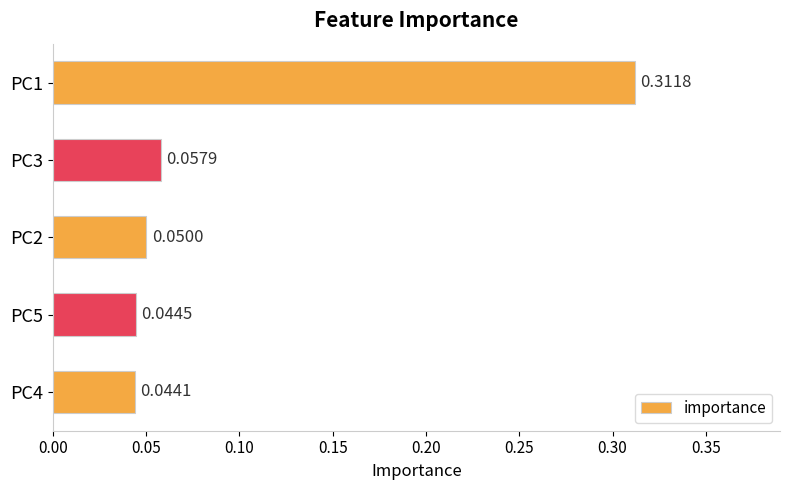

Rank the categories by value from lowest to highest.

PC4, PC5, PC2, PC3, PC1